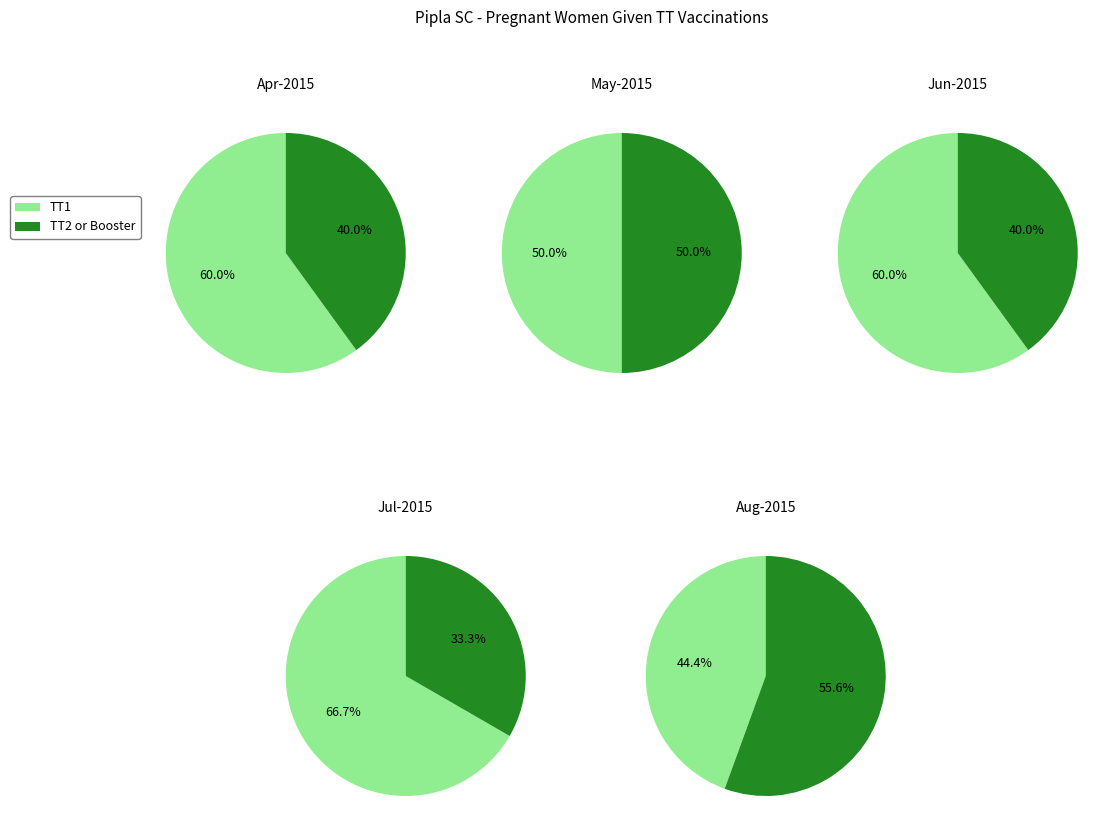

Rank the series by their maximum value, from lowest to highest.

TT2 or Booster, TT1